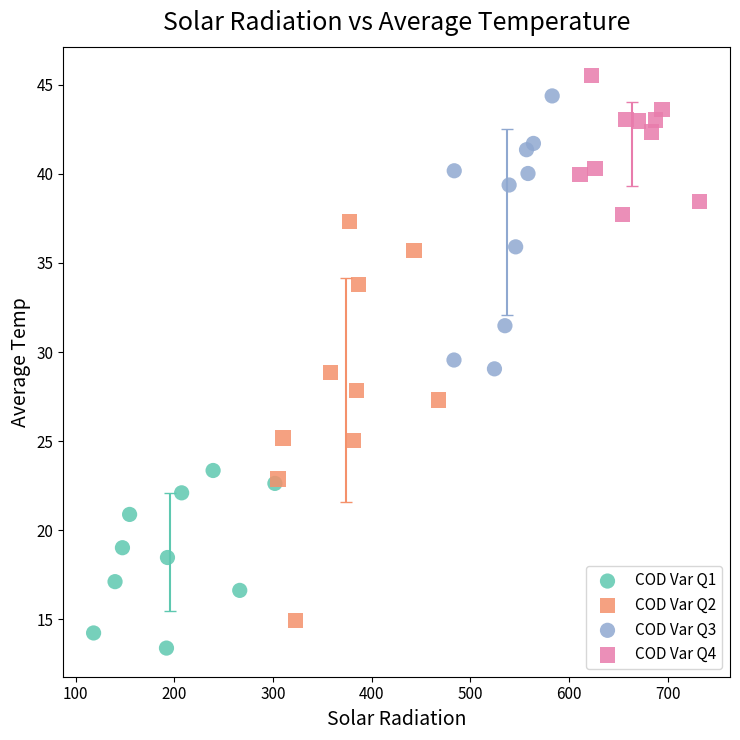

Which series reaches the maximum Y coordinate?

COD Var Q4